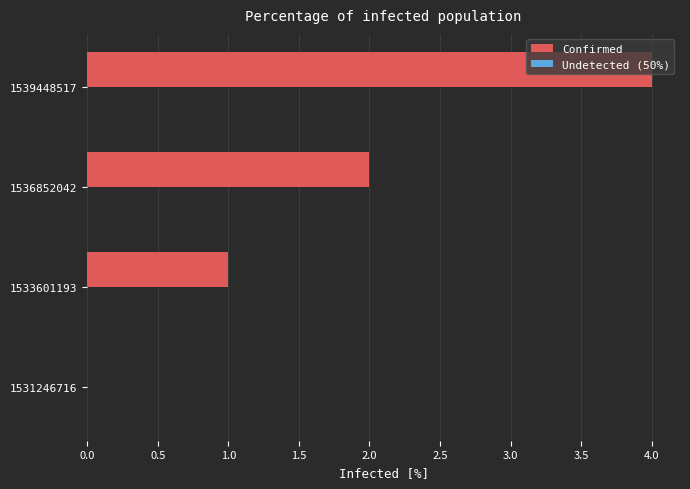

The value at 1536852042 is 1. True or false?

False